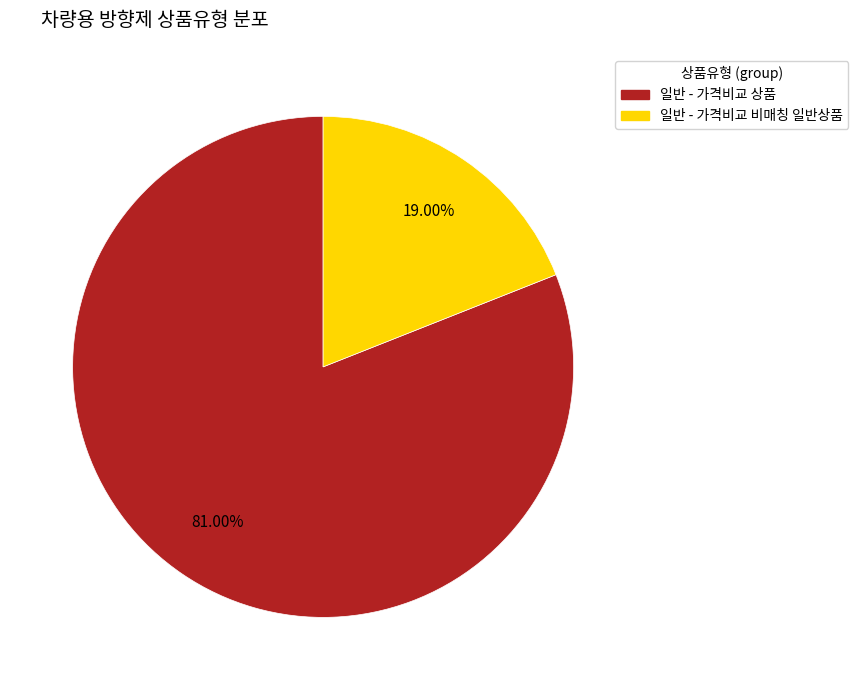

How many slices are in this pie chart?

2